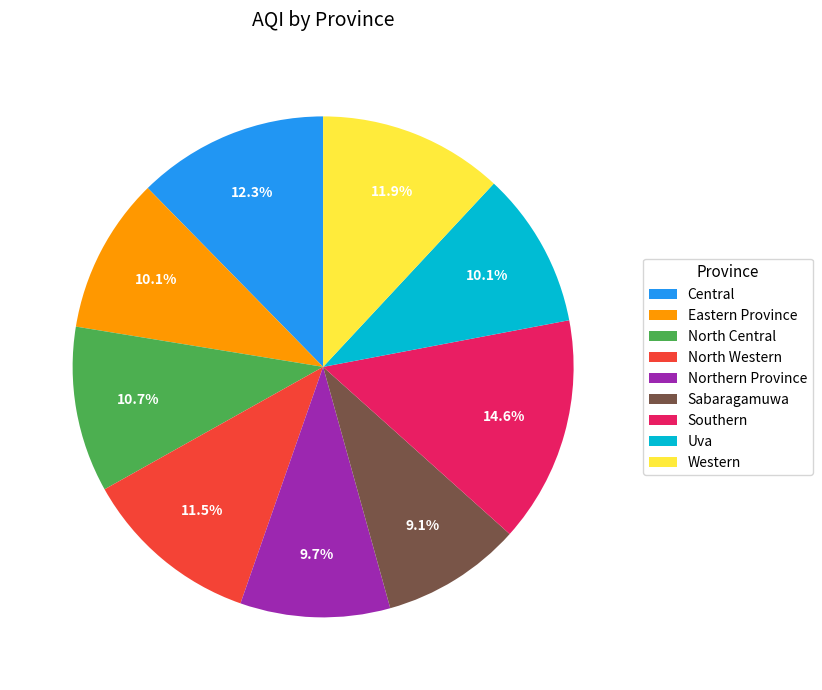

To the nearest percent, what is the difference between the Southern and Northern Province slice percentages?

5%